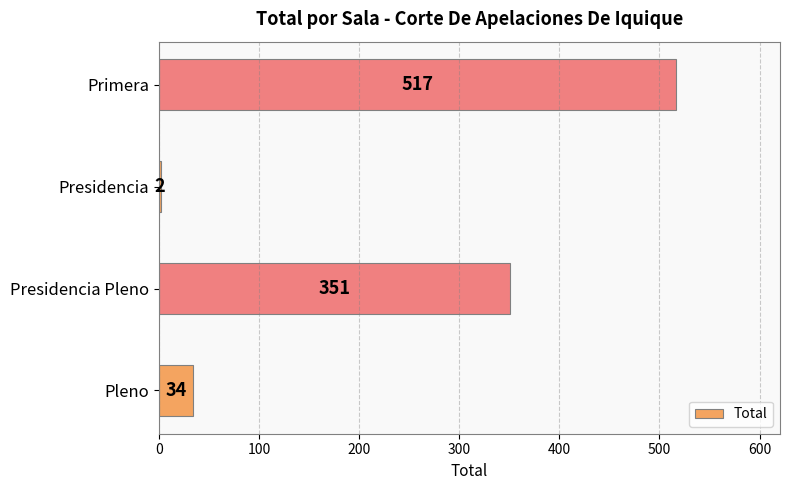

List the labels in order of value, largest first.

Primera, Presidencia Pleno, Pleno, Presidencia